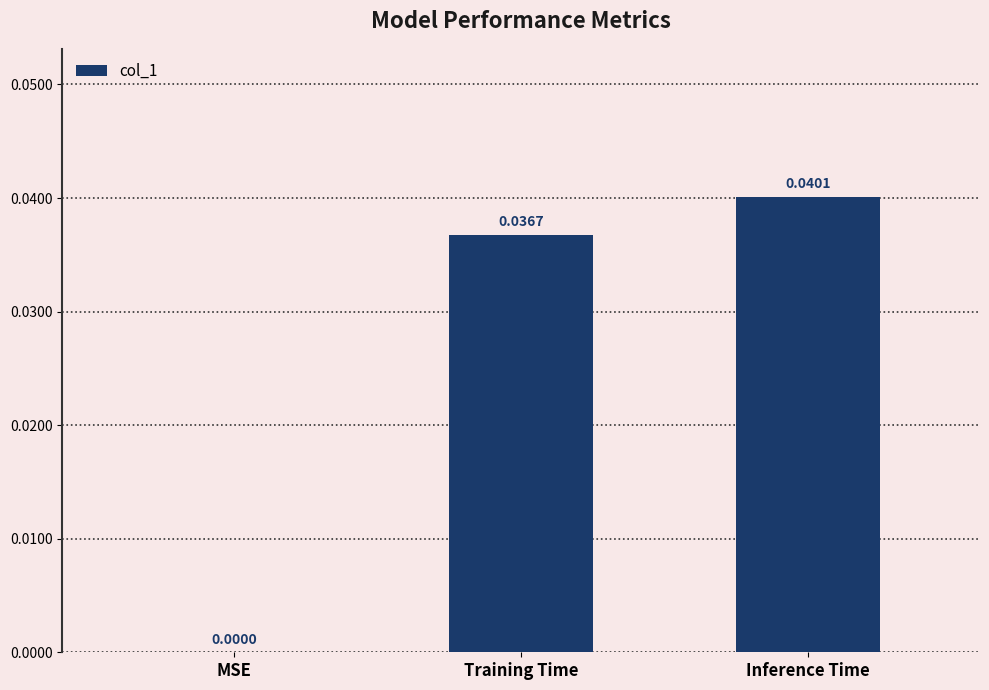

Which has a higher value, MSE or Inference Time?

Inference Time